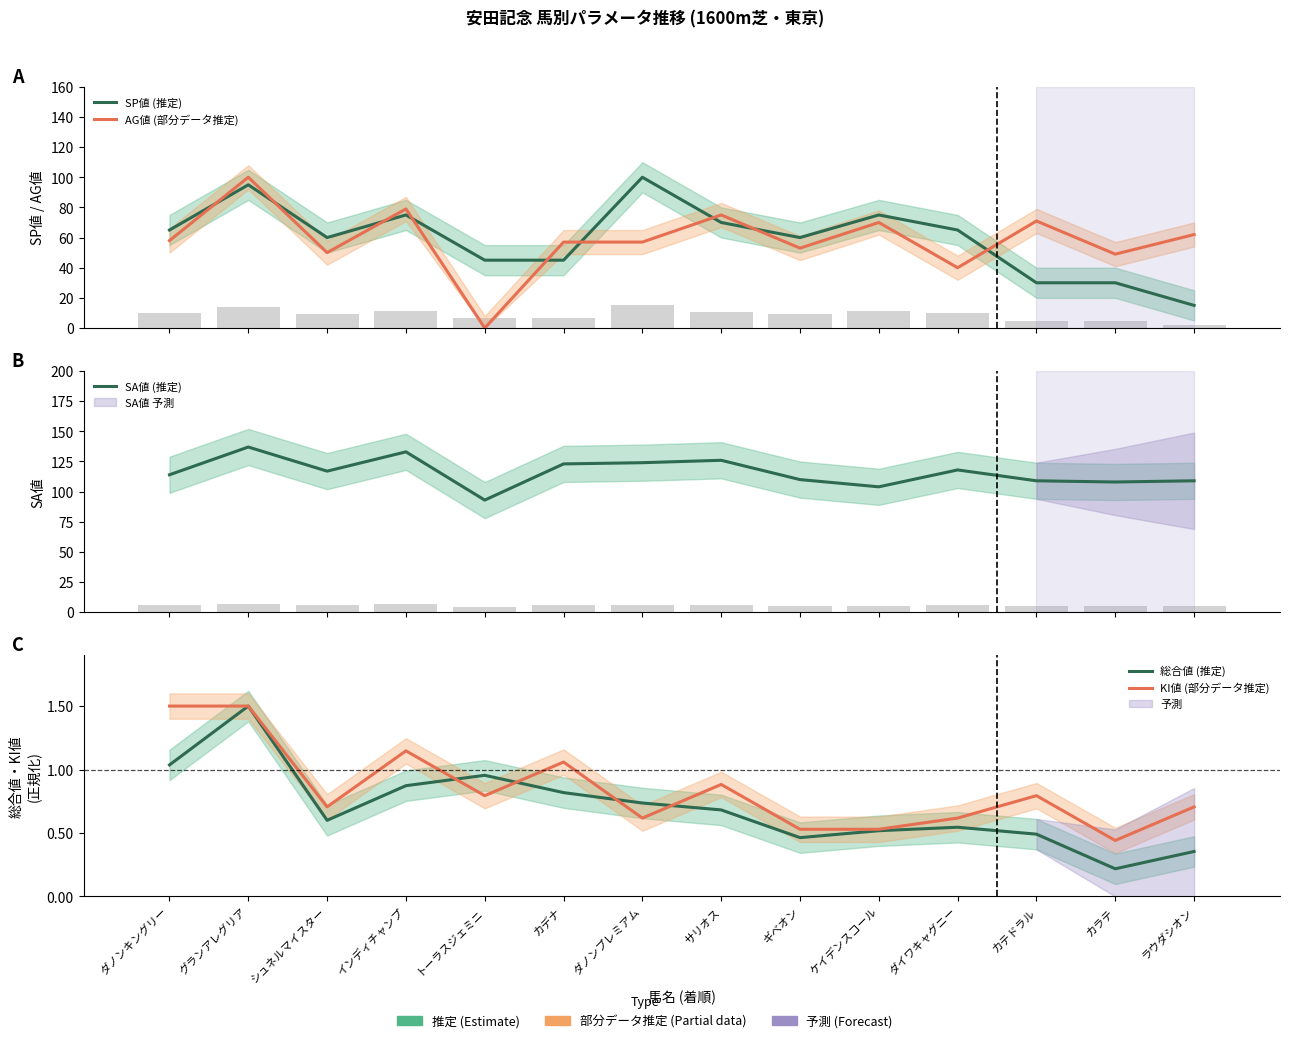

How many groups of bars are there?

14